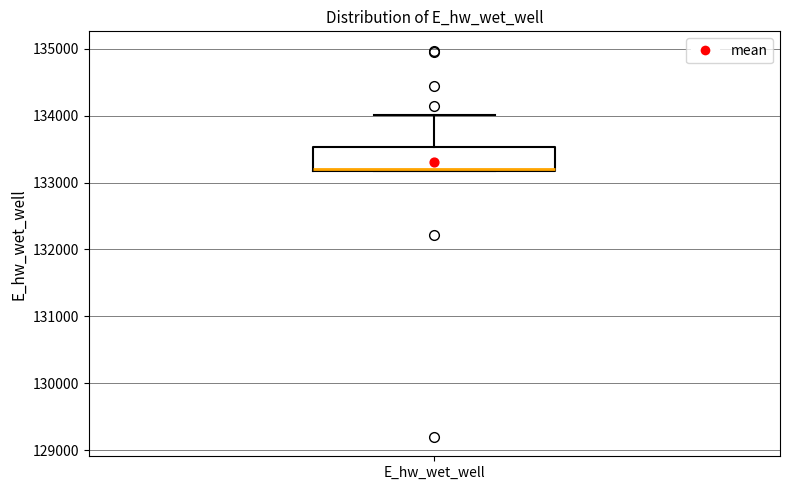

Read this box plot against the y-axis: the position of the median line, the range covered by the box, and the ends of both whiskers. The values are not printed on the chart, so give them approximately, as read against the axis.

median 133200 (just above the box's lower edge), box 133200 to 133500, whiskers 133200 to 134000